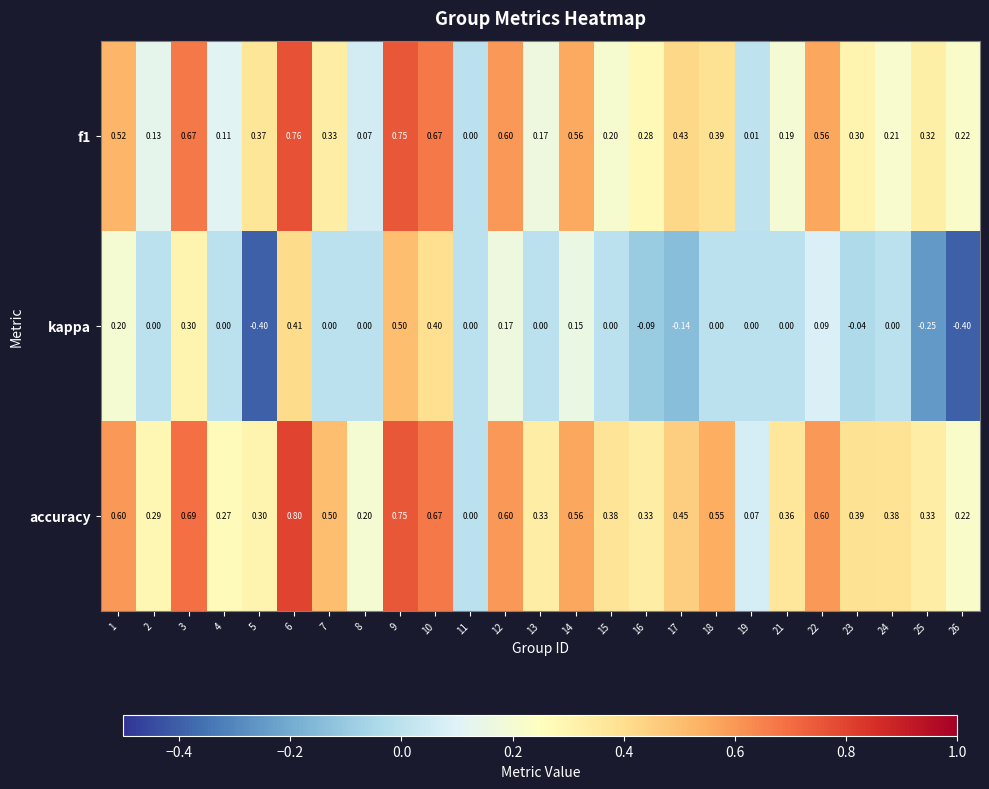

Which series has the largest total across all categories?

accuracy